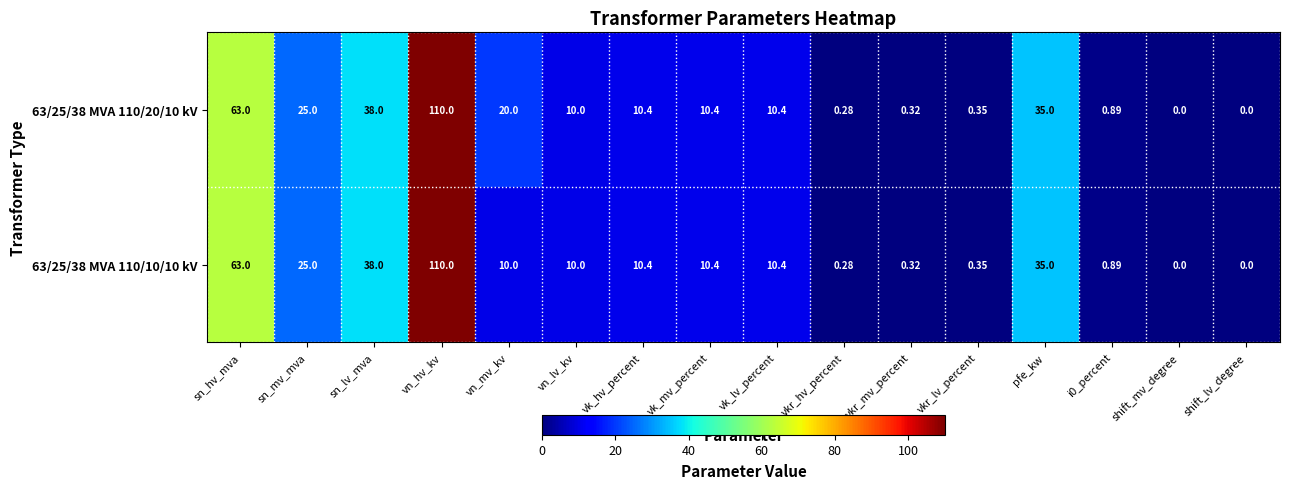

Which series has the largest total across all categories?

63/25/38 MVA 110/20/10 kV